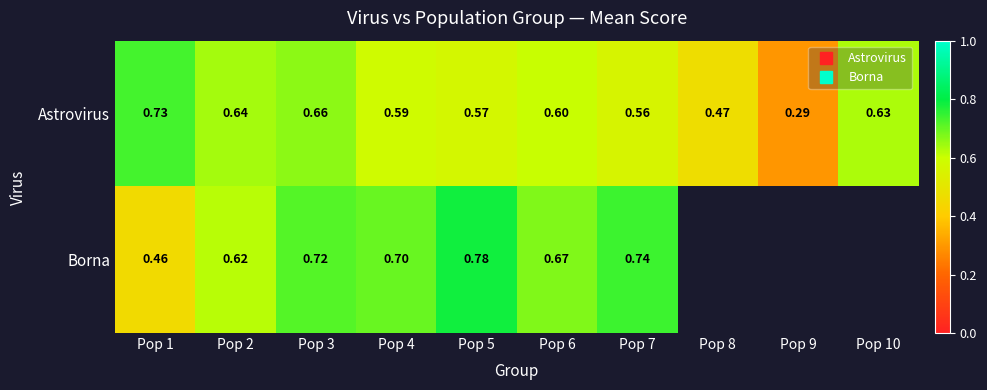

What is the greatest value displayed?

0.8